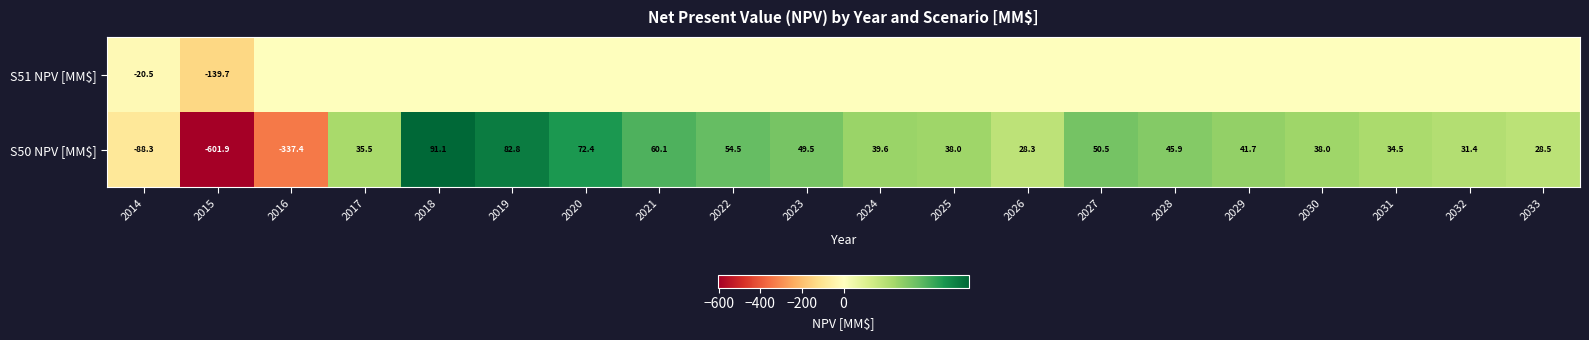

What is the difference between the maximum and minimum values in the S50 NPV [MM$] series?

693.0